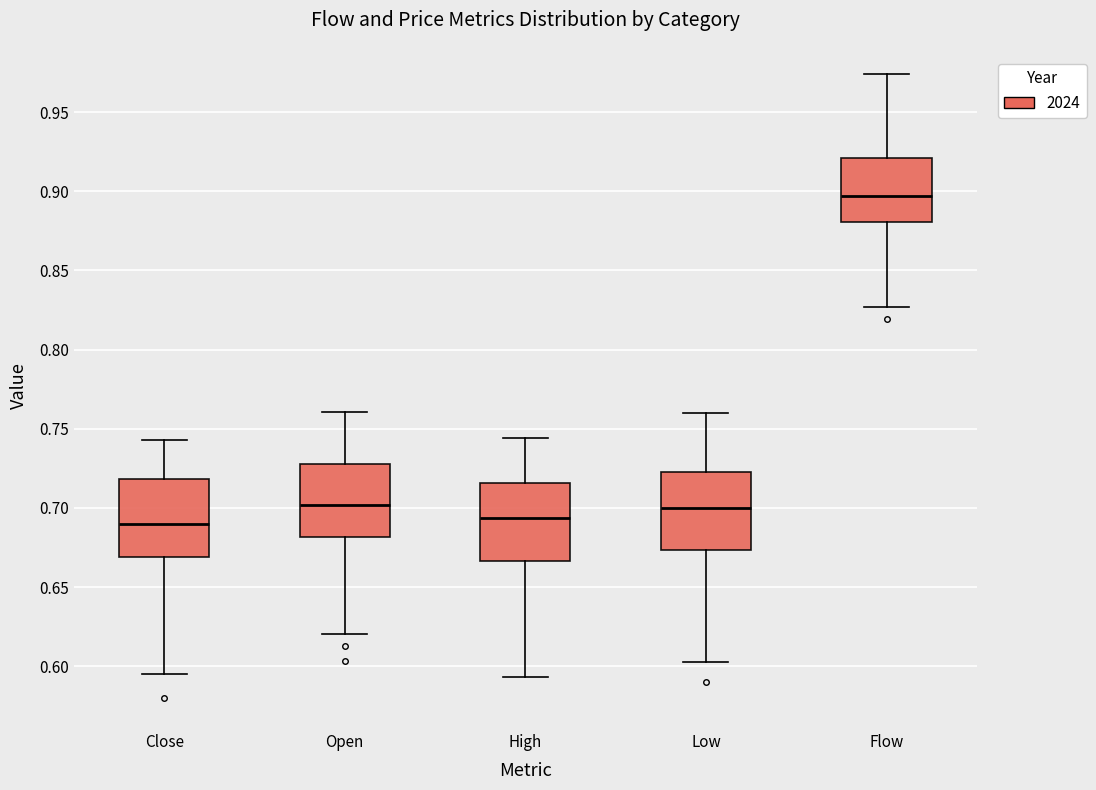

Reading left to right, transcribe this box plot: for each box, give where its median line is, the range the box spans, and where its two whiskers end, as read against the y-axis. The values are not printed on the chart, so give them approximately, as read against the axis.

Close: median 0.690, box 0.670 to 0.720, whiskers 0.595 to 0.745
Open: median 0.700, box 0.680 to 0.725, whiskers 0.620 to 0.760
High: median 0.695, box 0.665 to 0.715, whiskers 0.595 to 0.745
Low: median 0.700, box 0.675 to 0.725, whiskers 0.600 to 0.760
Flow: median 0.895, box 0.880 to 0.920, whiskers 0.825 to 0.975